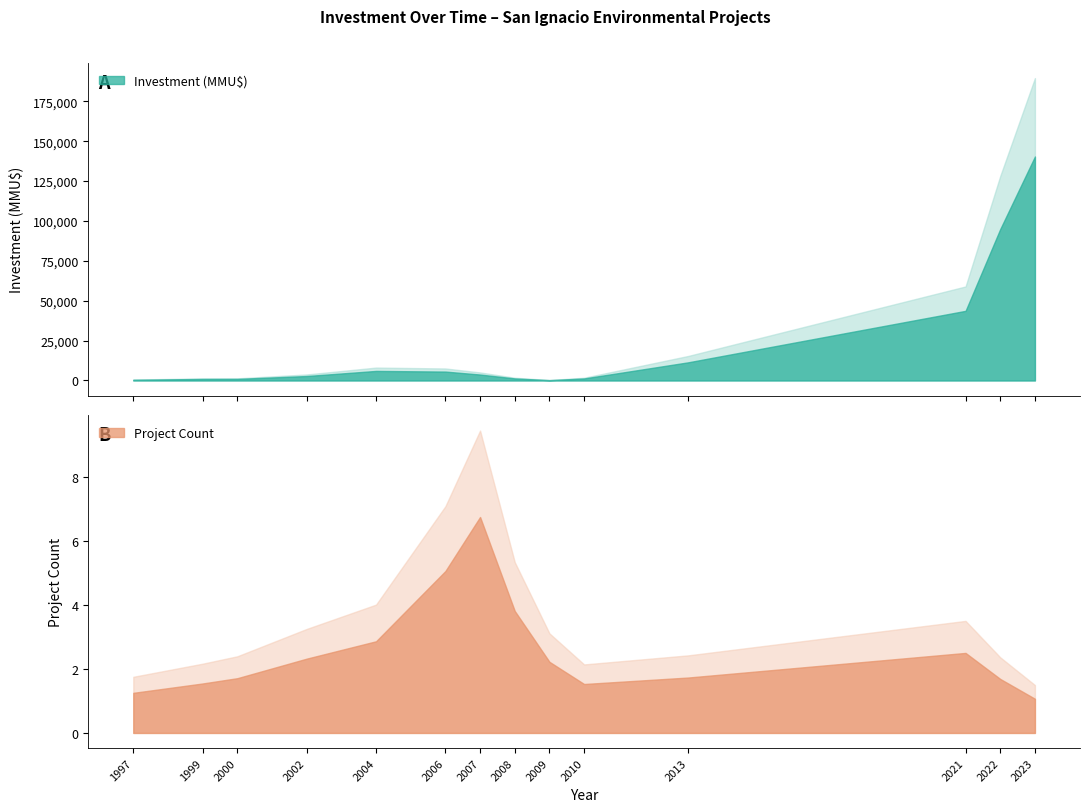

Which category has the lowest value in the Inversión(MMU$) series?

1997